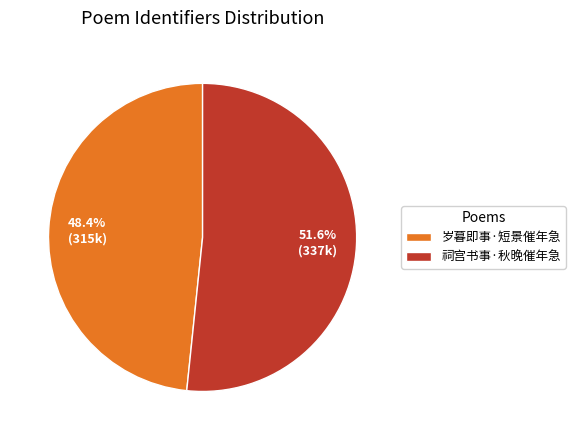

To the nearest percent, what is the combined percentage of 祠宫书事·秋晚催年急 and 岁暮即事·短景催年急?

100%